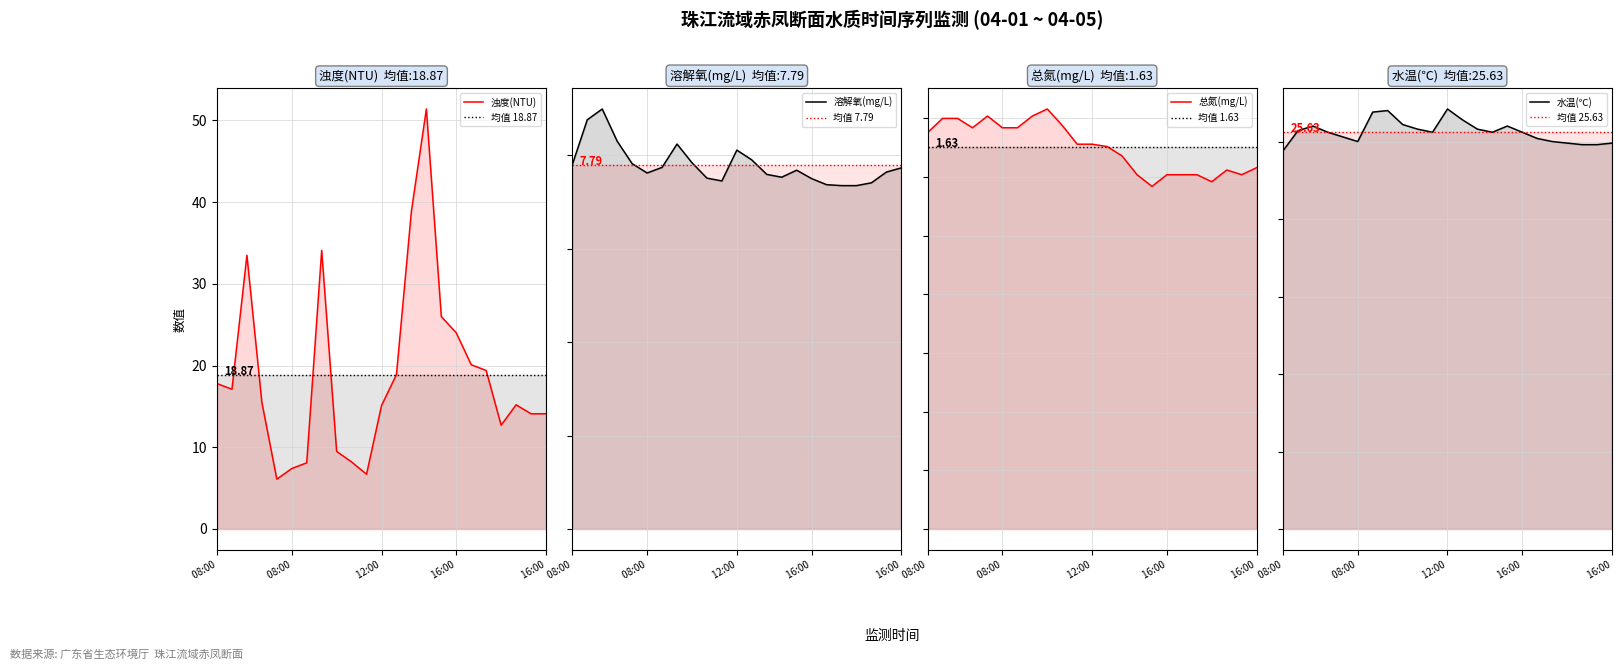

Where is 浊度(NTU) nearest to the value 28?

04-04 12:00